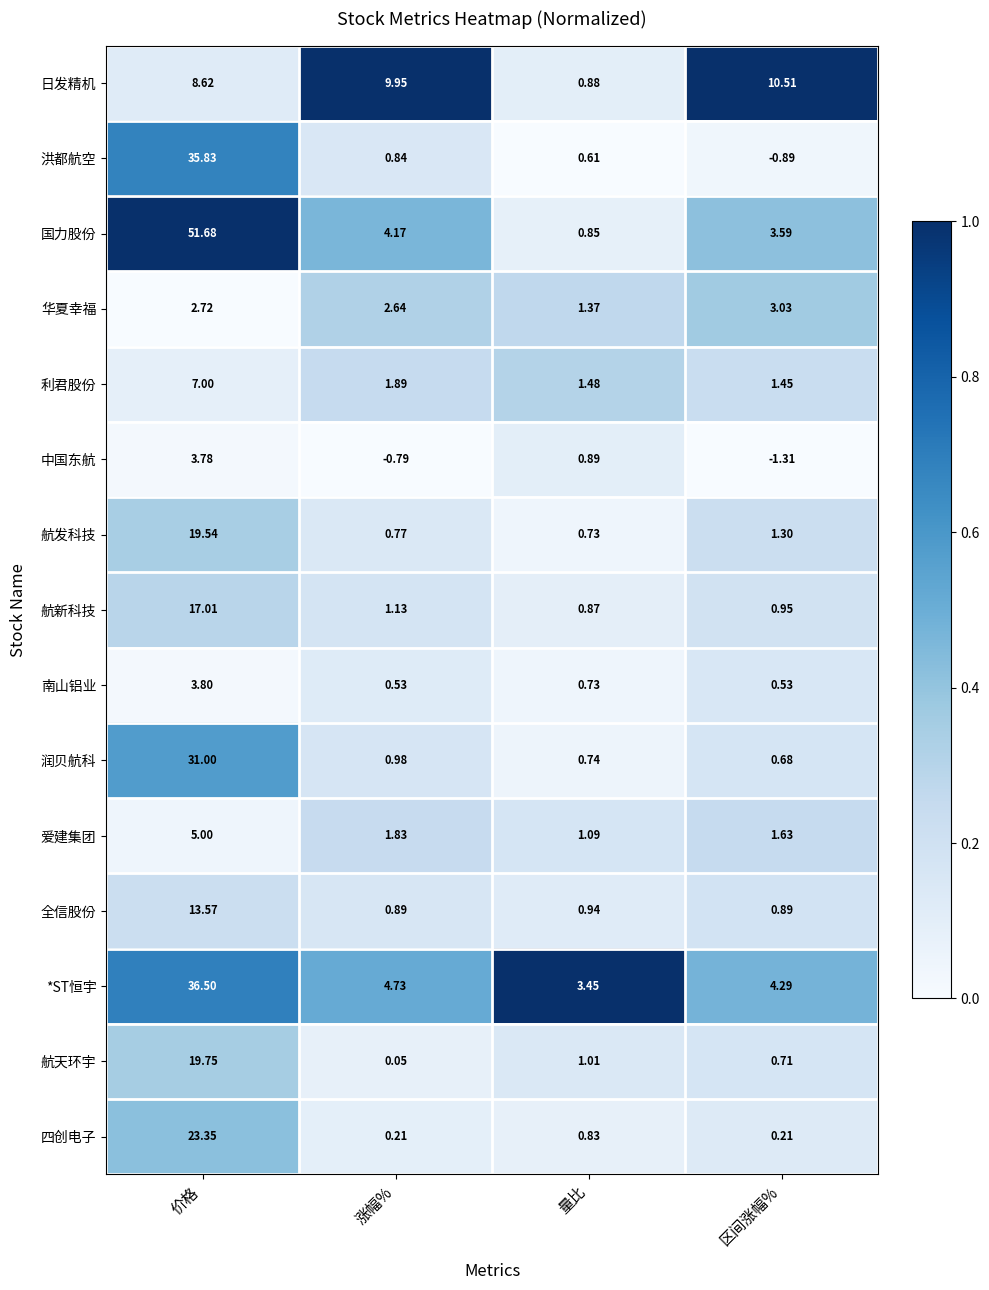

Where does the 日发精机 series first go above 9?

涨幅%